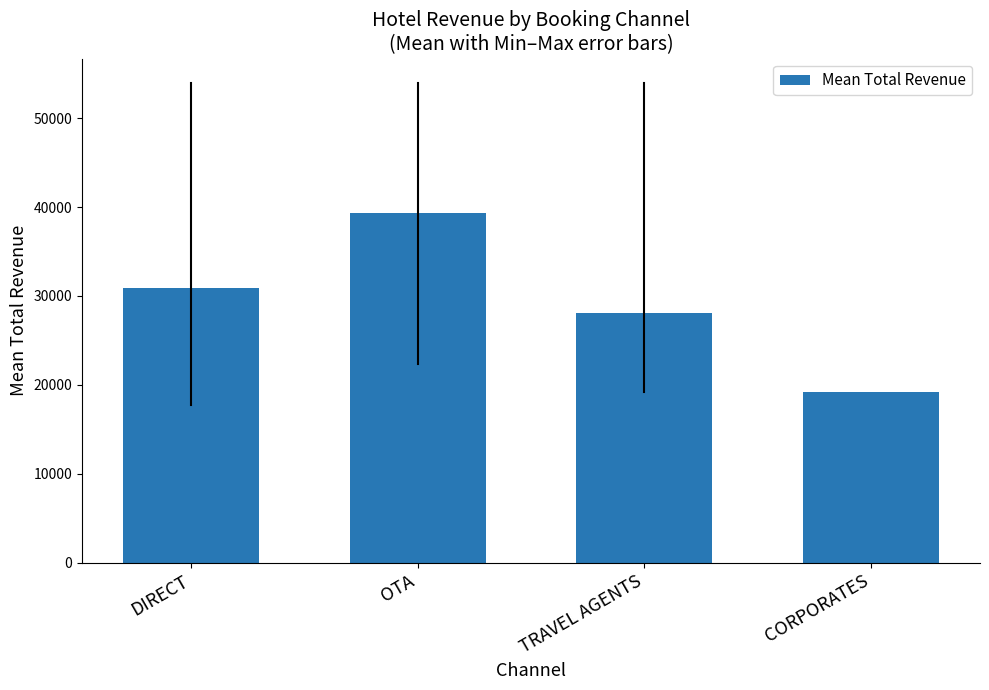

What is the smallest value displayed?

19225.0